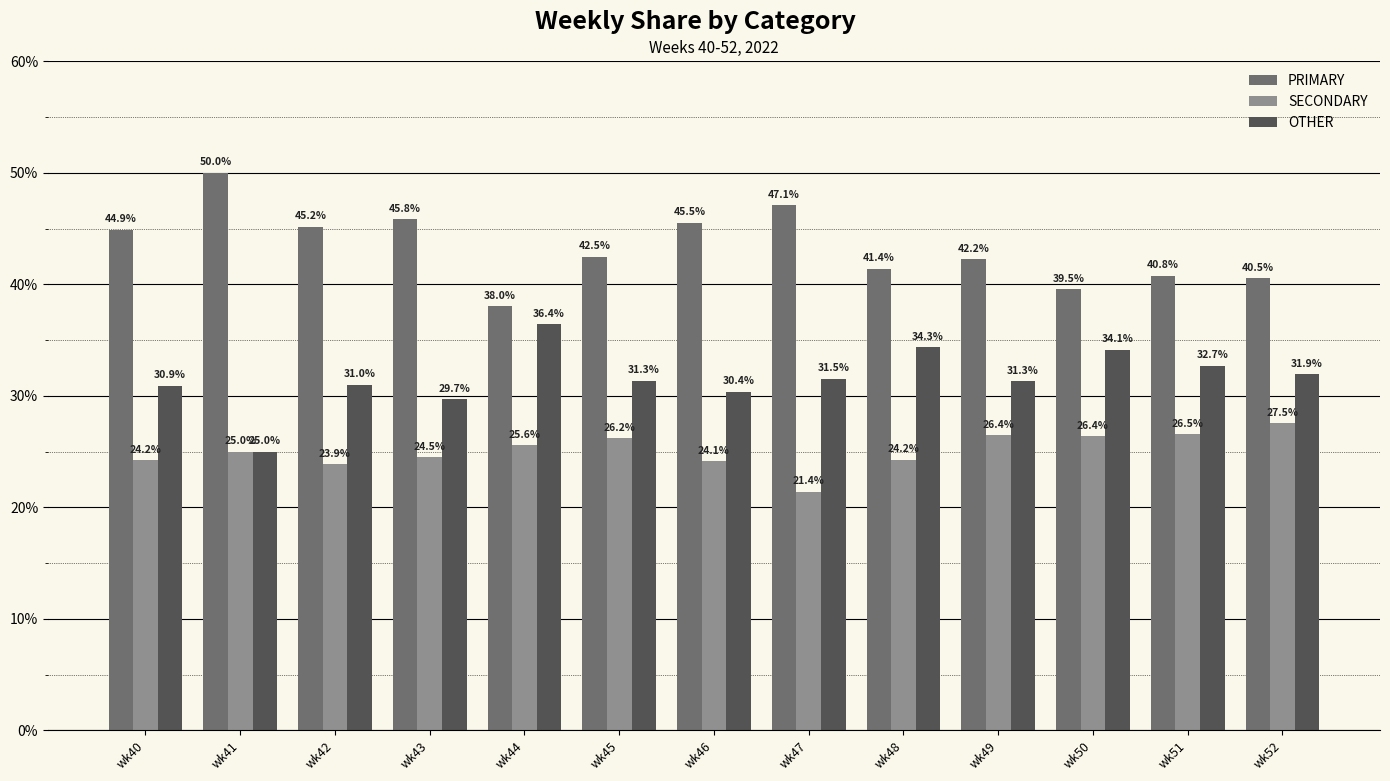

How many data points in PRIMARY are less than 42?

5